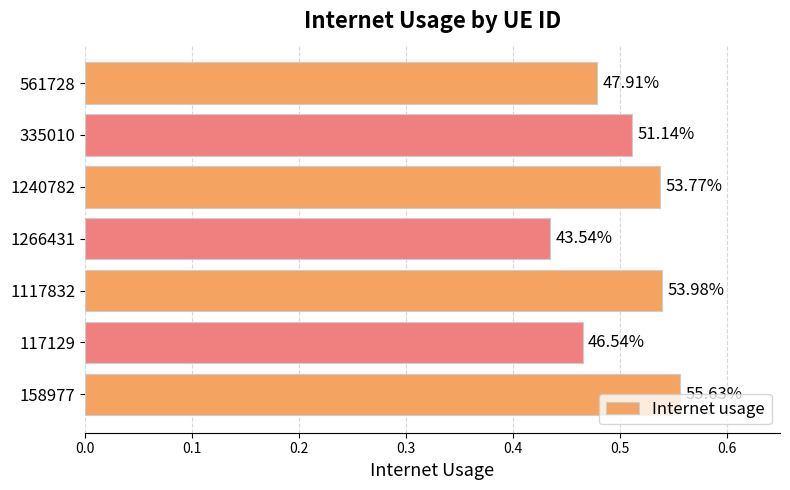

Does the chart contain any negative values?

No